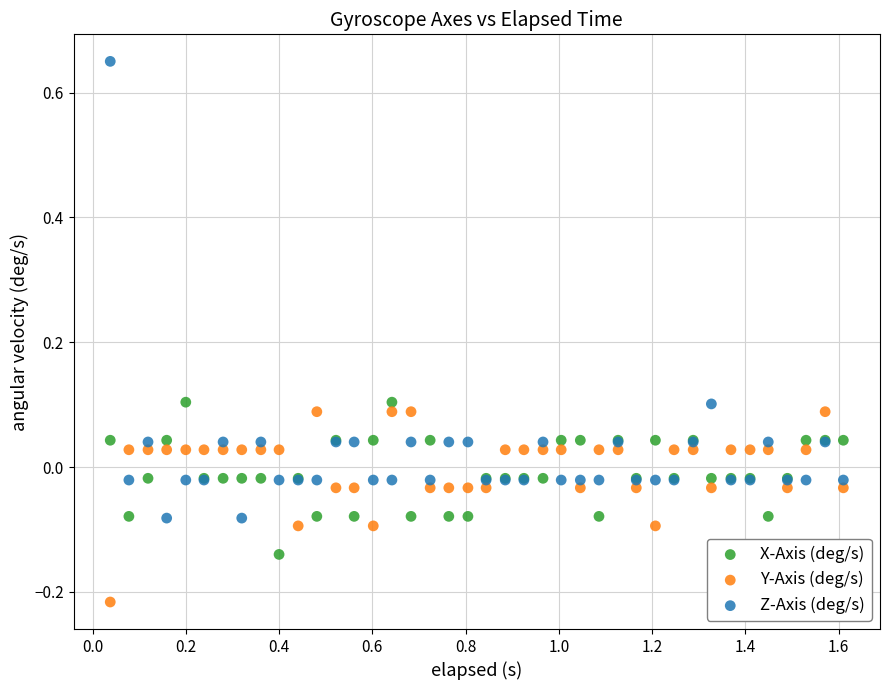

Which series has the widest spread of Y values?

Z-Axis (deg/s)